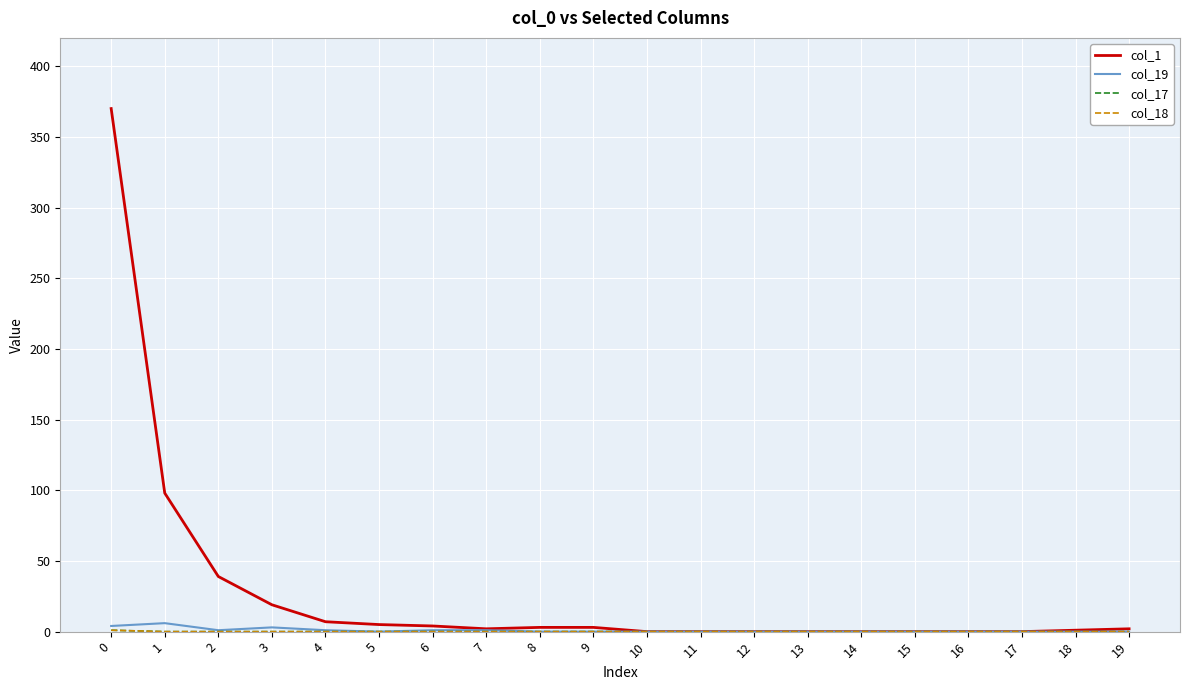

True or false: col_18 and col_19 intersect in this chart.

False